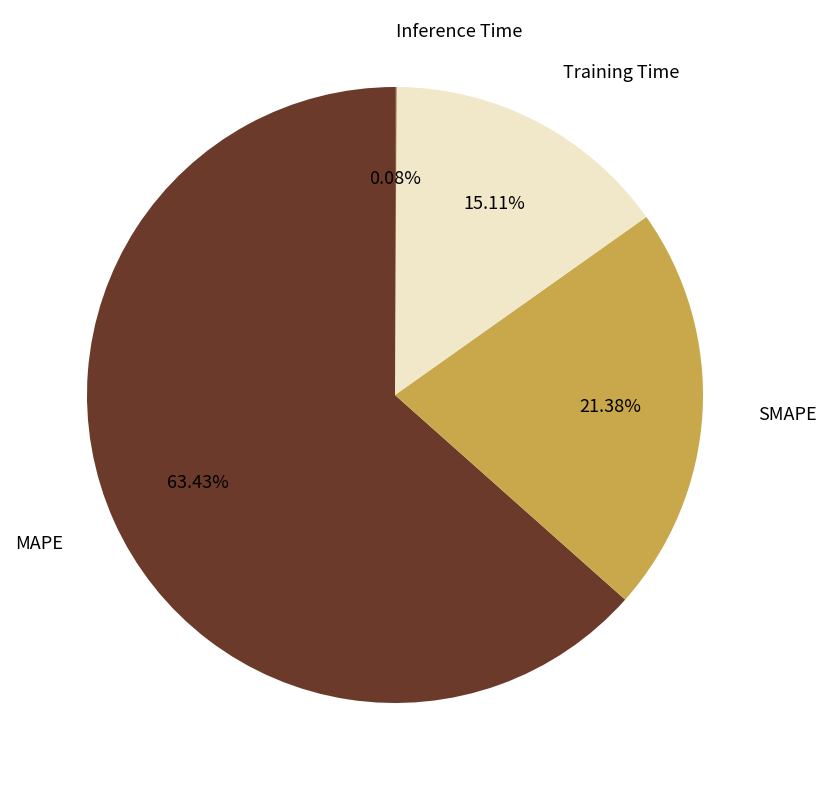

Is there a majority slice in this chart?

Yes